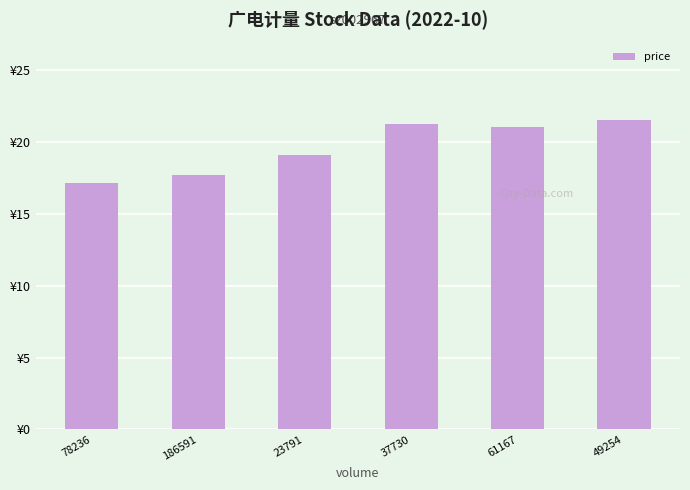

List the labels in order of value, largest first.

49254, 37730, 61167, 23791, 186591, 78236